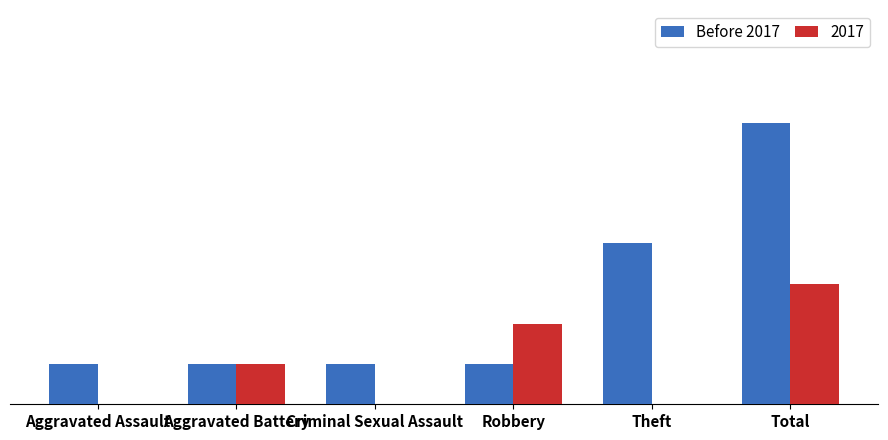

Which has a higher value, Aggravated Assault or Total?

Total